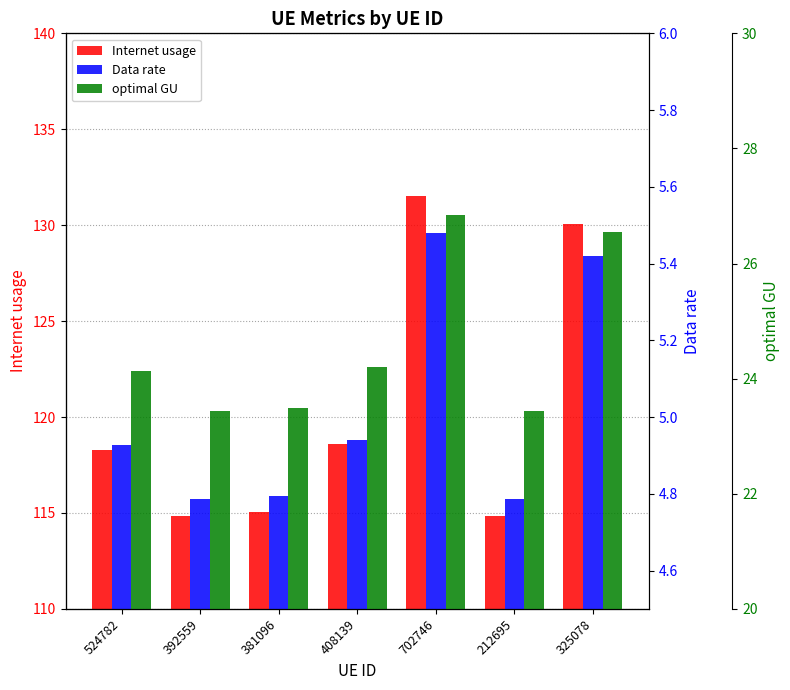

Which series has the largest total across all categories?

Internet usage